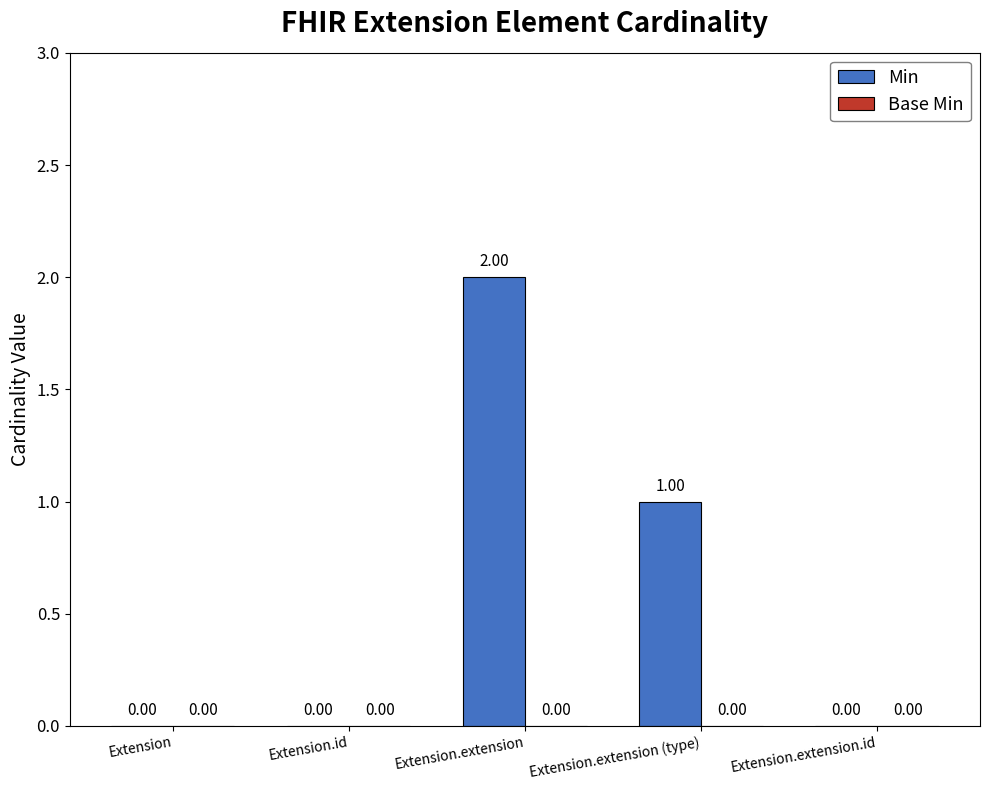

What is the change in value from Extension to Extension.extension (type)?

+1